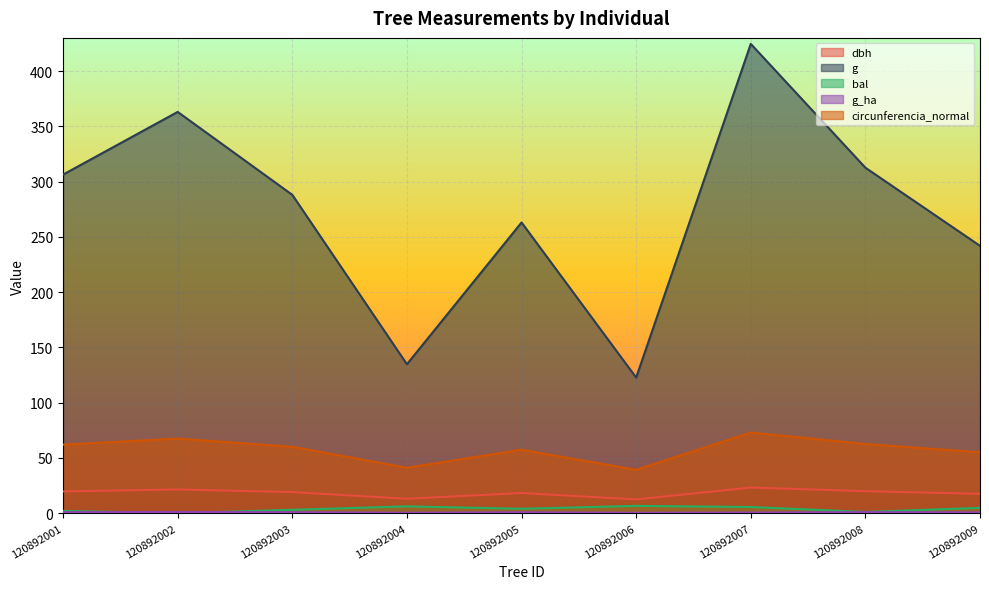

Which category has the lowest value in the bal series?

120892002